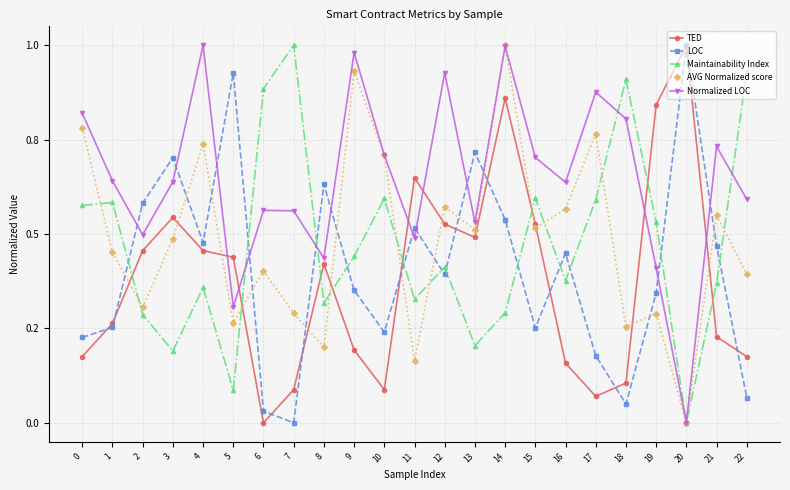

What are all the series names shown in the legend?

TED, LOC, Maintainability Index, AVG Normalized score, Normalized LOC